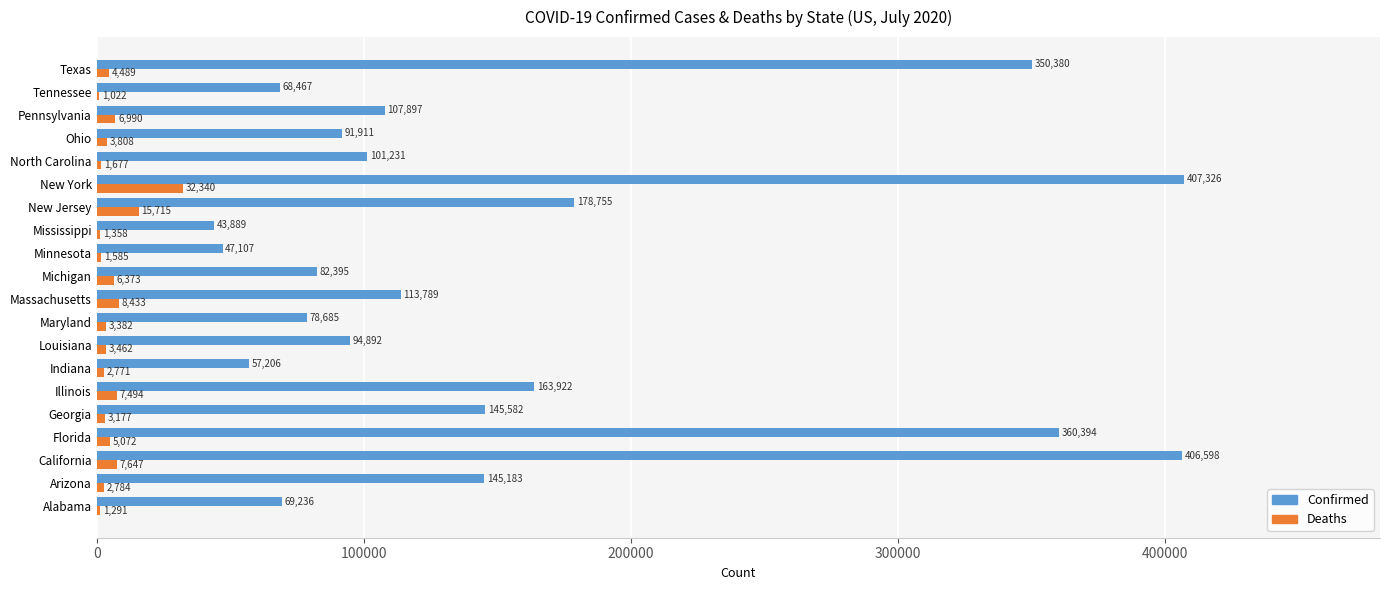

Read the Confirmed value at Indiana.

57206